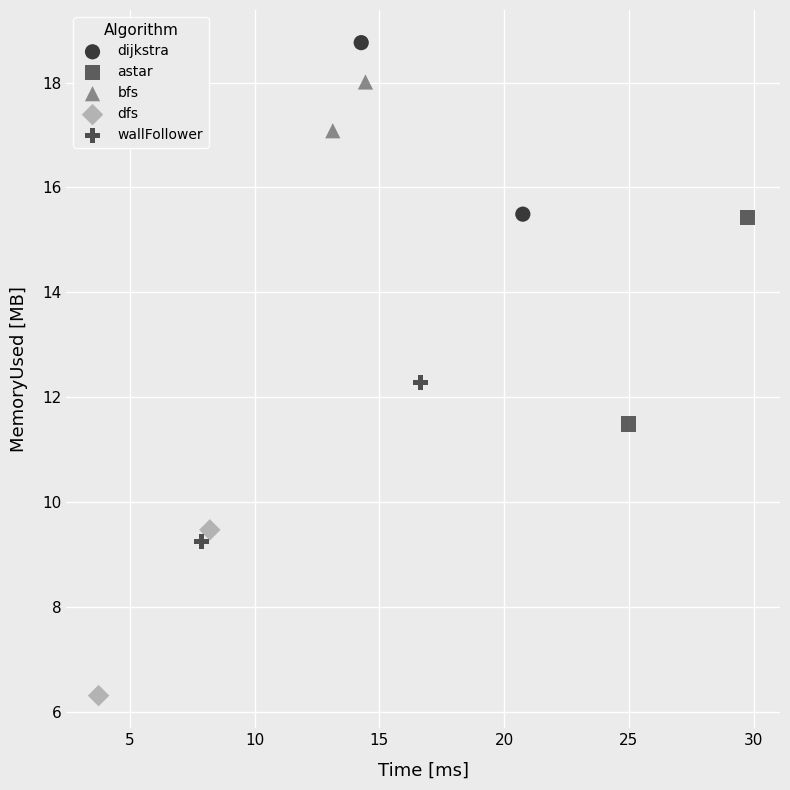

Which series has the largest Y range (max minus min)?

astar